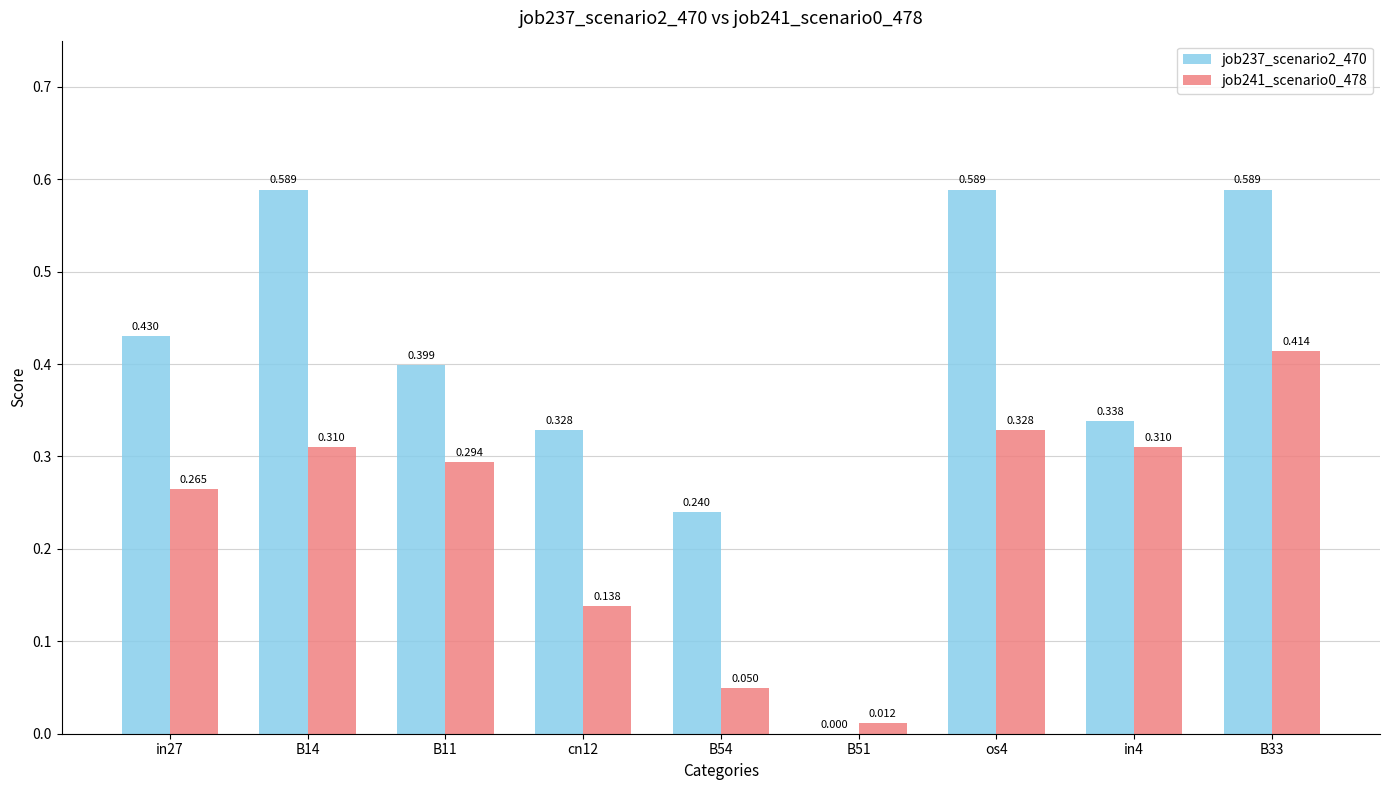

The value of job241_scenario0_478 at in27 is 0.4. True or false?

False